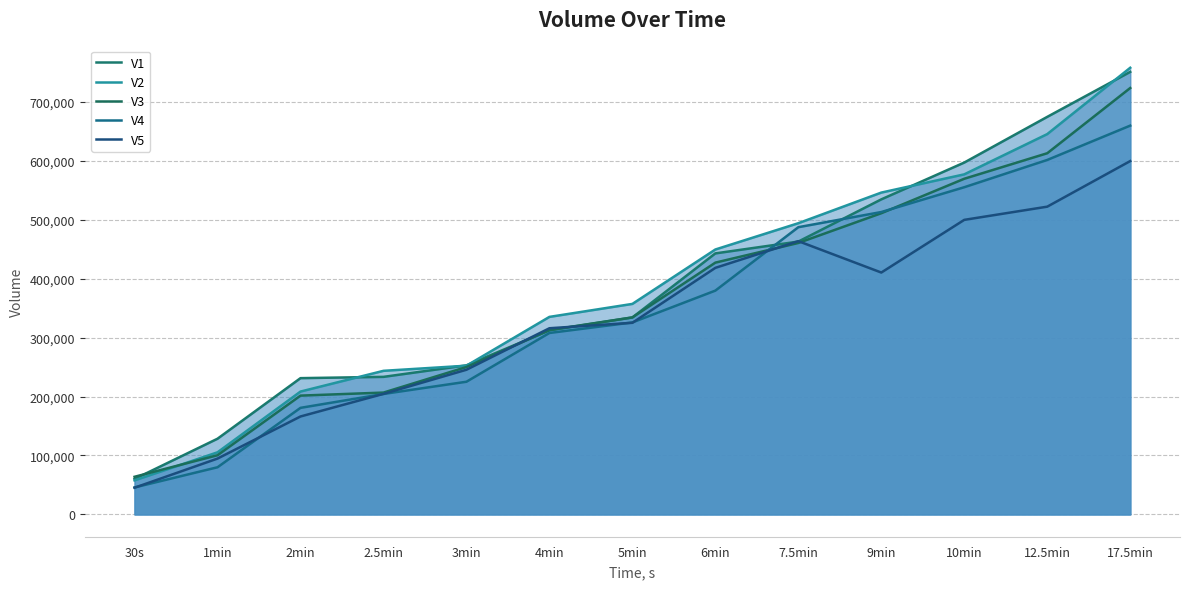

What is the value of the V1 point at the 10th from the left?

534645